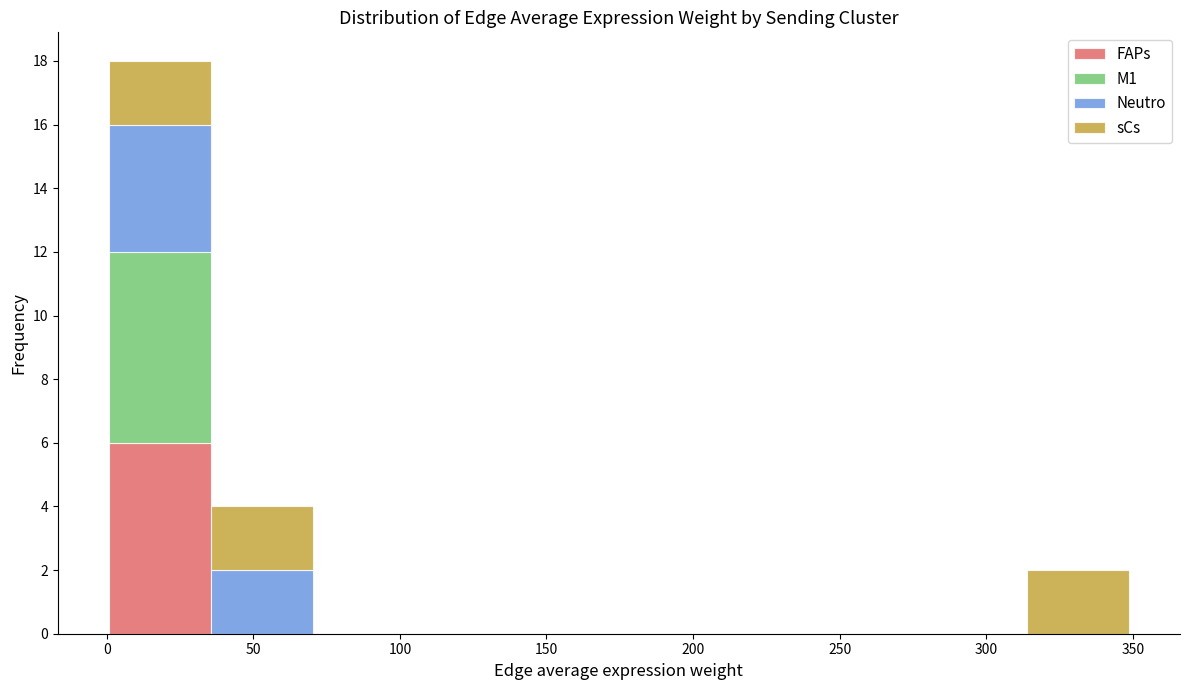

Reading left to right, list every stacked bar in this chart as the range it spans on the x-axis followed by its total height. Neither the bar edges nor the heights are printed on the chart, so give them approximately, as read against the axes.

0 to 35: 18
35 to 70: 4
70 to 105: 0
105 to 140: 0
140 to 175: 0
175 to 210: 0
210 to 245: 0
245 to 280: 0
280 to 315: 0
315 to 350: 2